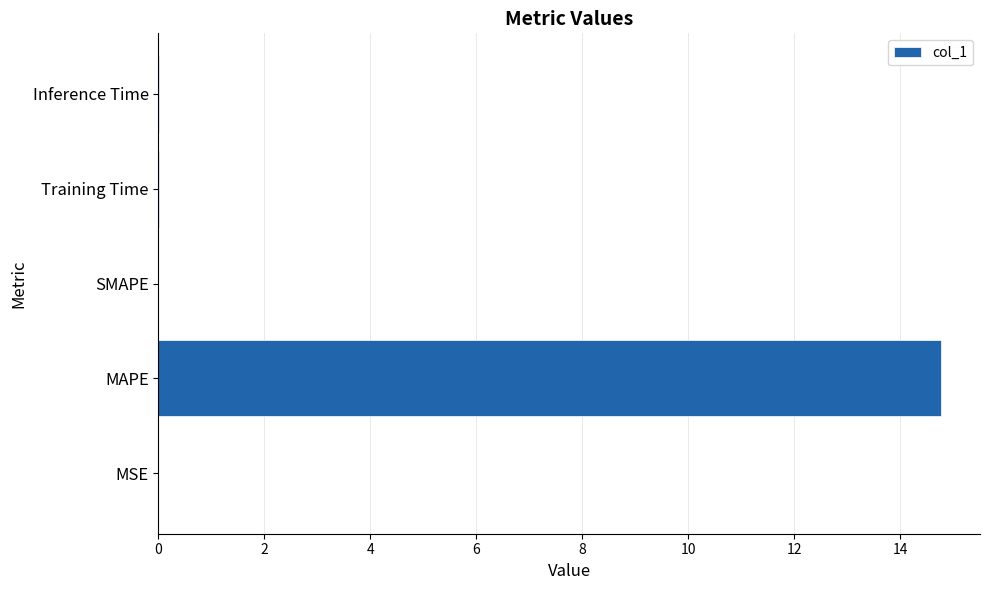

Between MAPE and Training Time, which is larger?

MAPE